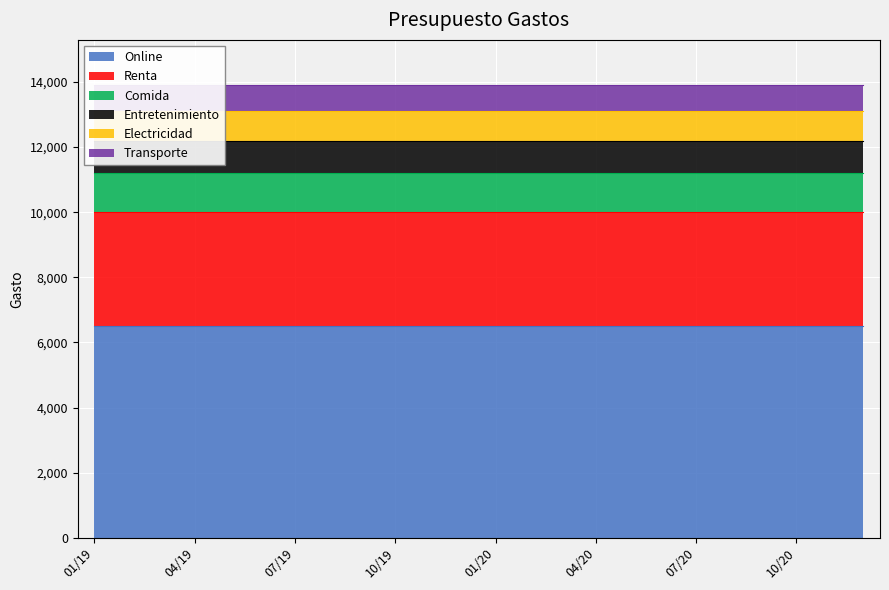

Read the Comida value at 04/19.

1200